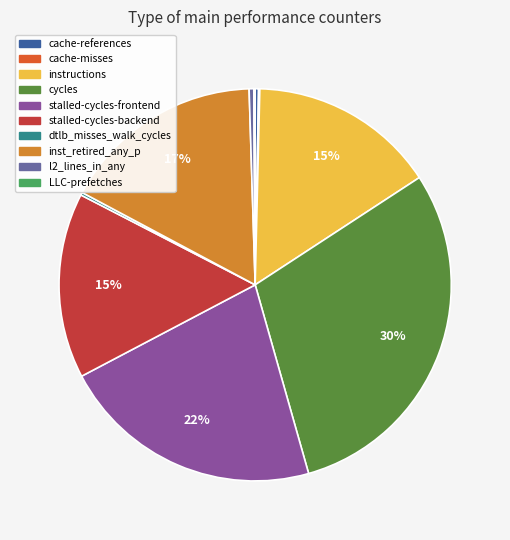

To the nearest percent, what is the difference between the inst_retired_any_p and cycles slice percentages?

13%